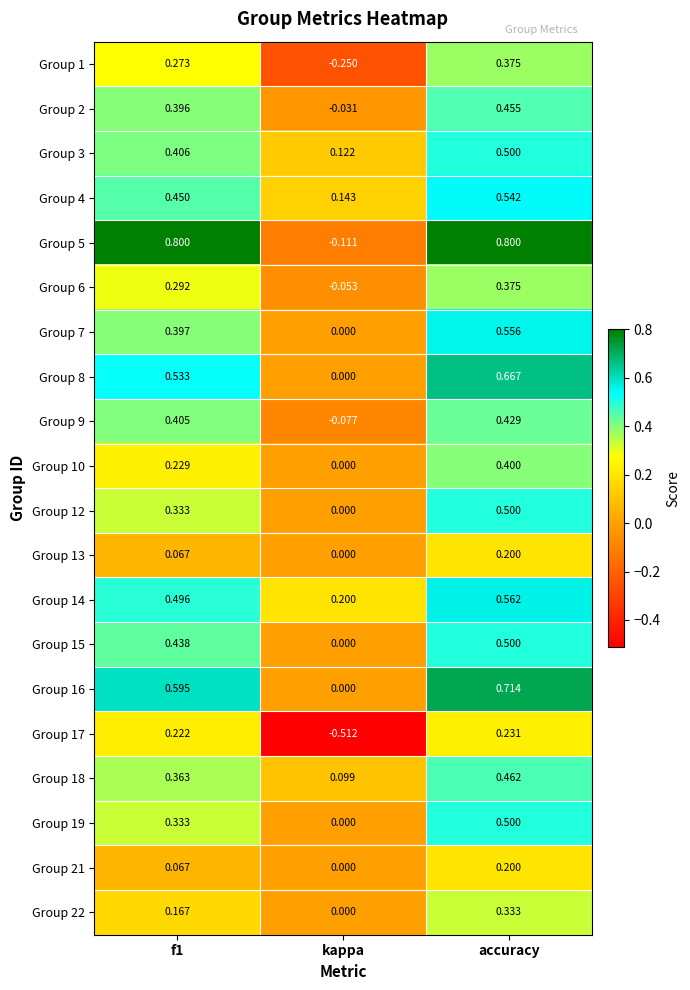

Where is Group 18 nearest to the value 0?

kappa